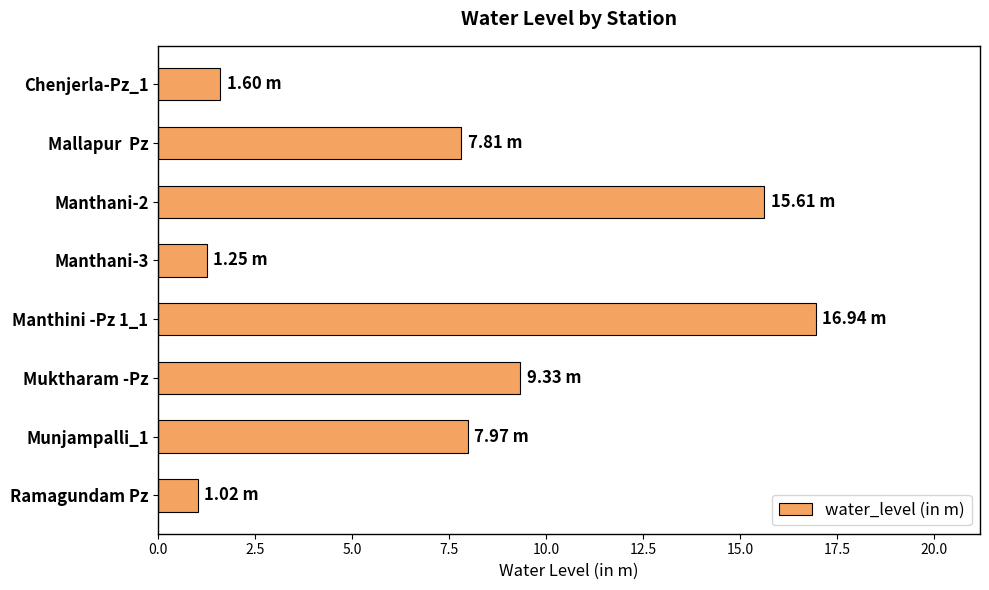

What is the change in value from Chenjerla-Pz_1 to Manthani-2?

+14.0